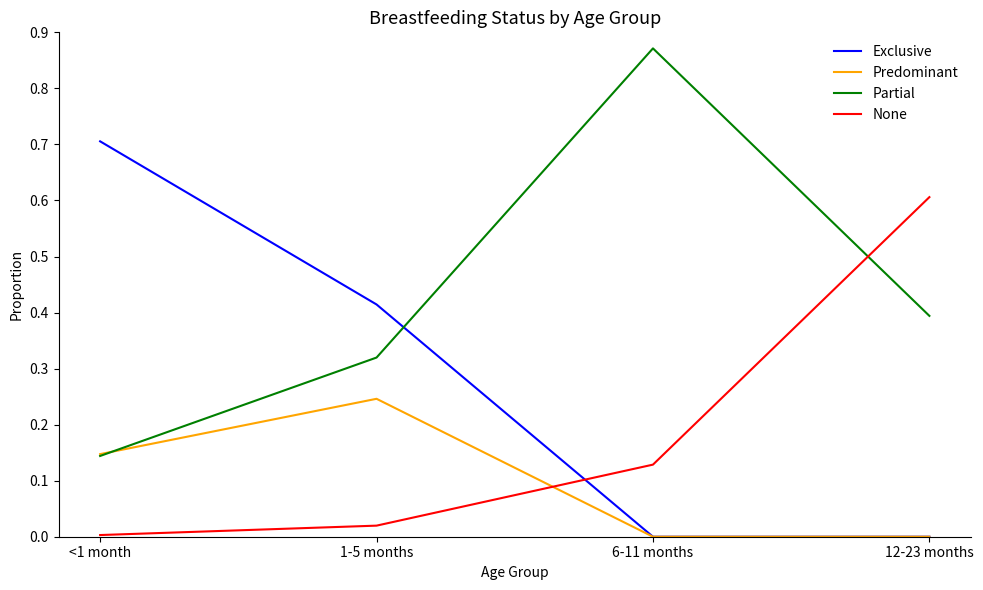

What is the difference between the highest and lowest values at 12-23 months?

0.6